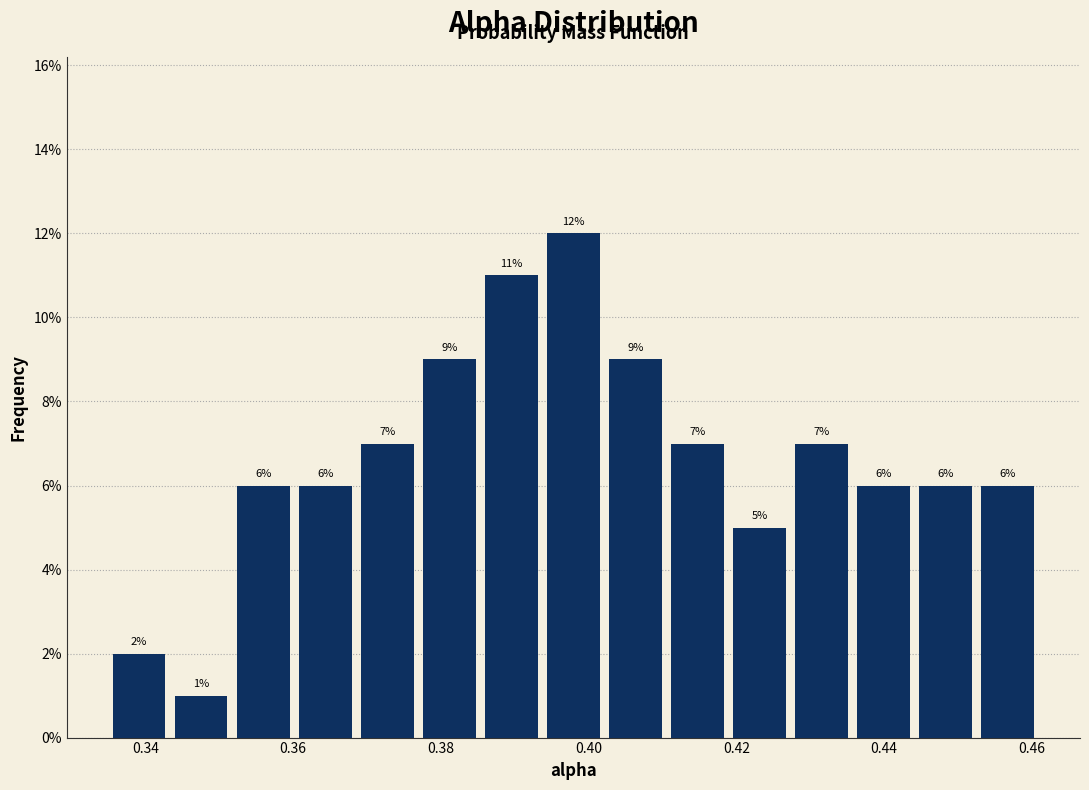

Over which range of the x-axis is the bar tallest?

0.394 to 0.402